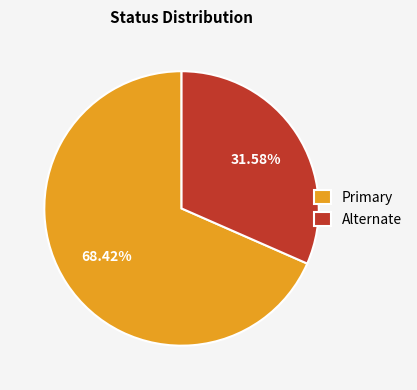

Count the number of slices in the pie.

2